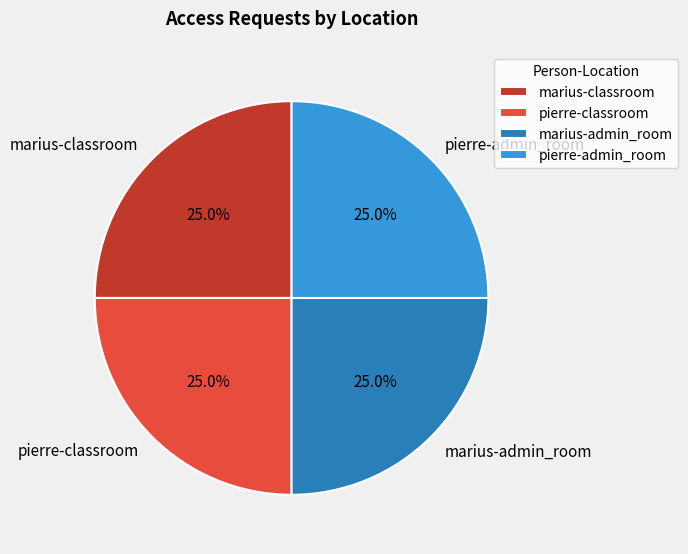

To the nearest percent, what is the average slice percentage?

25%